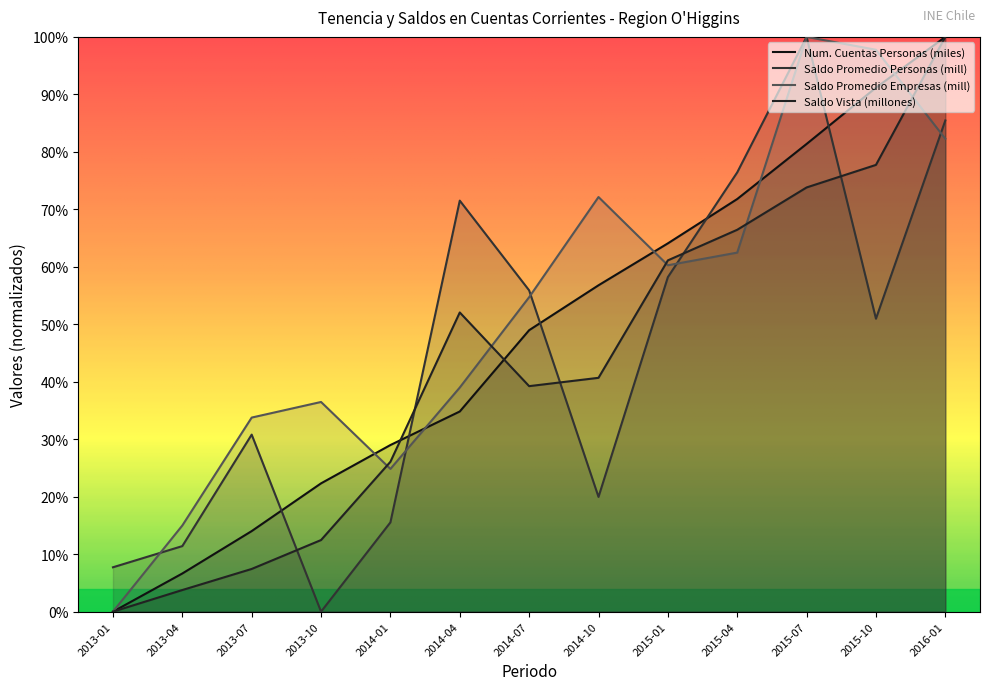

Reading left to right, list all the values displayed in this chart.

Num. Cuentas Personas (miles): 2013-01=0.0	2013-04=0.1	2013-07=0.1	2013-10=0.2	2014-01=0.3	2014-04=0.3	2014-07=0.5	2014-10=0.6	2015-01=0.6	2015-04=0.7	2015-07=0.8	2015-10=0.9	2016-01=1.0
Saldo Promedio Personas (mill): 2013-01=0.1	2013-04=0.1	2013-07=0.3	2013-10=0.0	2014-01=0.2	2014-04=0.7	2014-07=0.6	2014-10=0.2	2015-01=0.6	2015-04=0.8	2015-07=1.0	2015-10=0.5	2016-01=0.9
Saldo Promedio Empresas (mill): 2013-01=0.0	2013-04=0.1	2013-07=0.3	2013-10=0.4	2014-01=0.2	2014-04=0.4	2014-07=0.5	2014-10=0.7	2015-01=0.6	2015-04=0.6	2015-07=1.0	2015-10=1.0	2016-01=0.8
Saldo Vista (millones): 2013-01=0.0	2013-04=0.0	2013-07=0.1	2013-10=0.1	2014-01=0.3	2014-04=0.5	2014-07=0.4	2014-10=0.4	2015-01=0.6	2015-04=0.7	2015-07=0.7	2015-10=0.8	2016-01=1.0